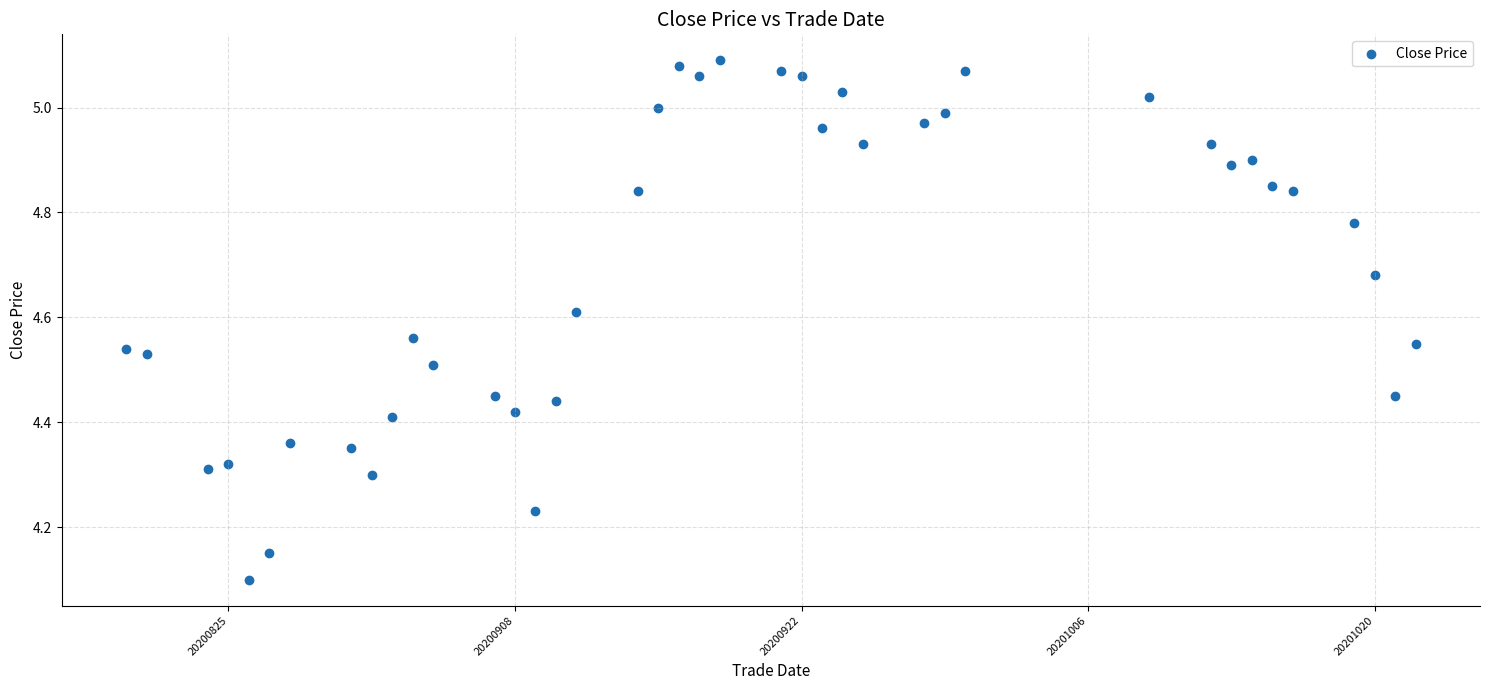

What is the range of Y values (max minus min)?

1.0